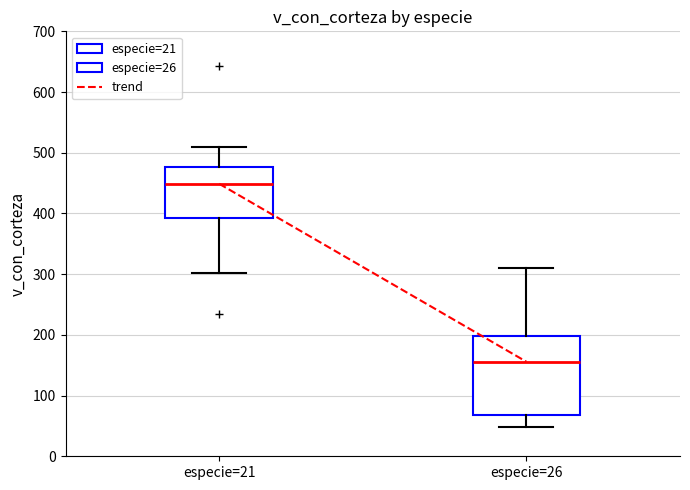

Reading left to right, read every box against the y-axis: the position of its median line, the range the box covers, and the ends of its whiskers. The values are not printed on the chart, so give them approximately, as read against the axis.

especie=21: median 450, box 390 to 480, whiskers 300 to 510
especie=26: median 160, box 70 to 200, whiskers 50 to 310